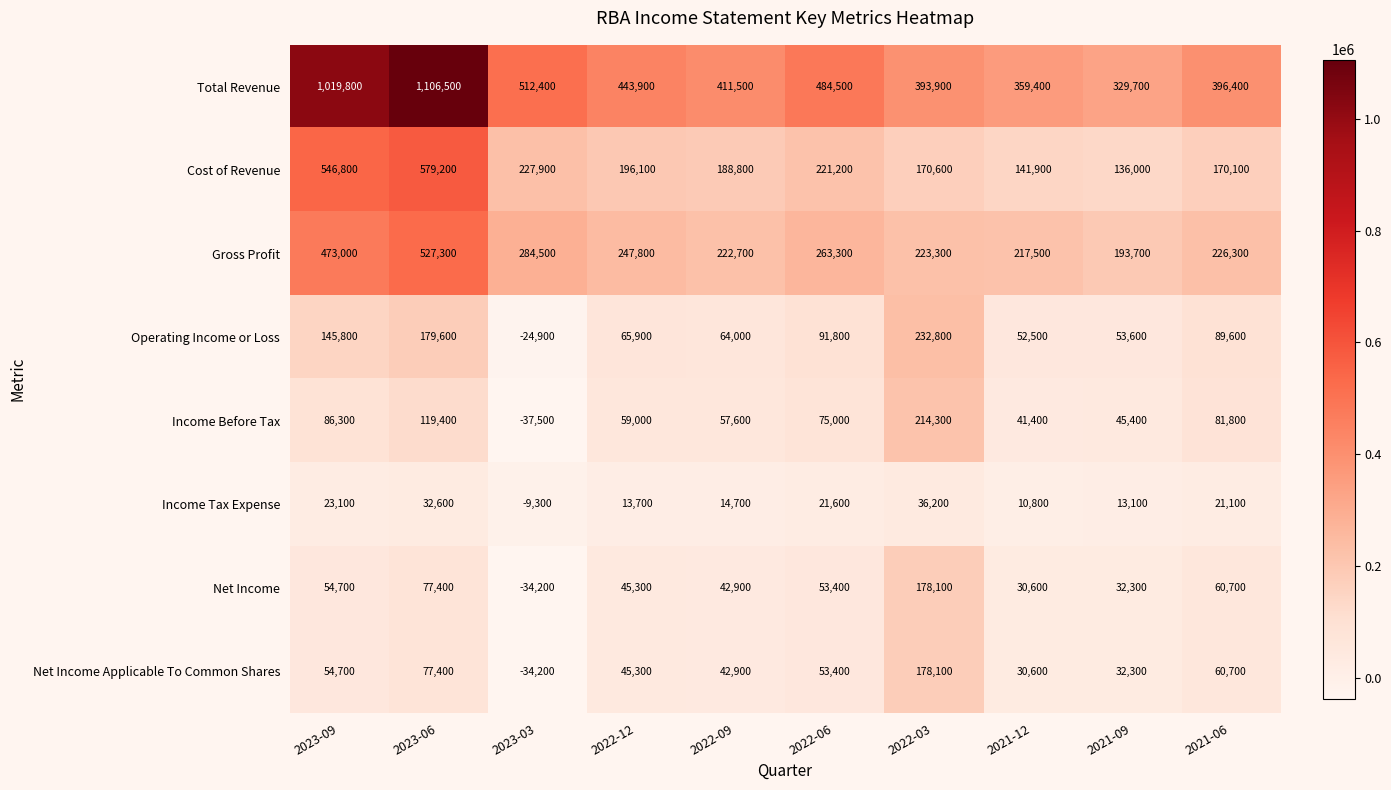

What is the difference between the Gross Profit values at 2023-06 and 2021-06?

301000